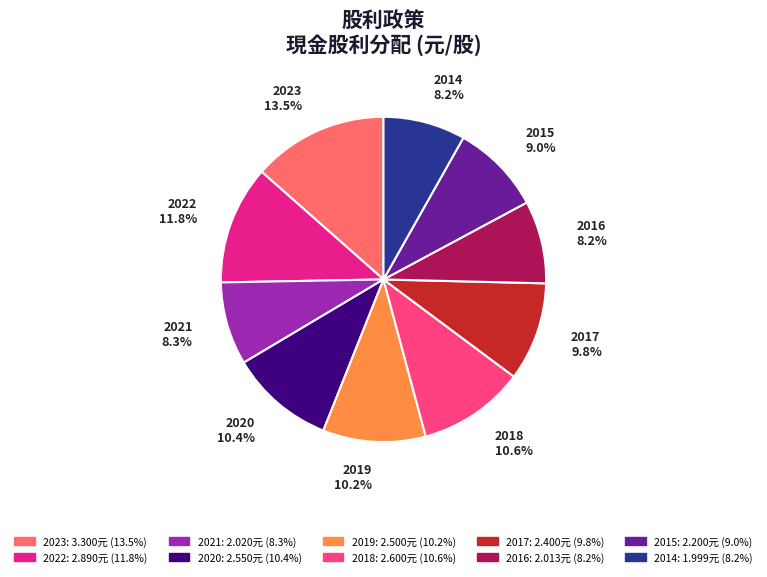

To the nearest percent, what is the difference between the largest and smallest slice percentages?

5%